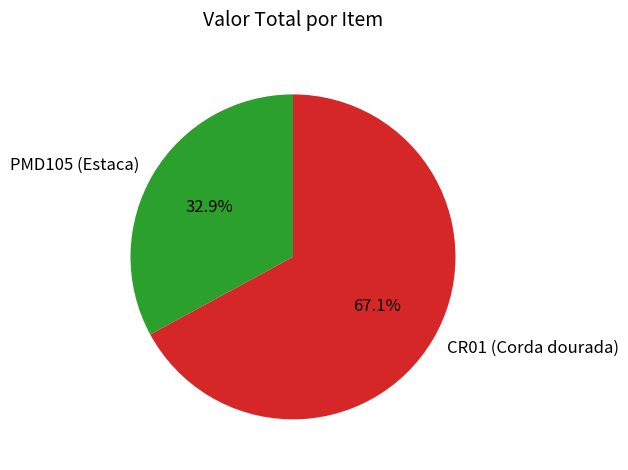

Which has a higher value, PMD105 (Estaca) or CR01 (Corda dourada)?

CR01 (Corda dourada)